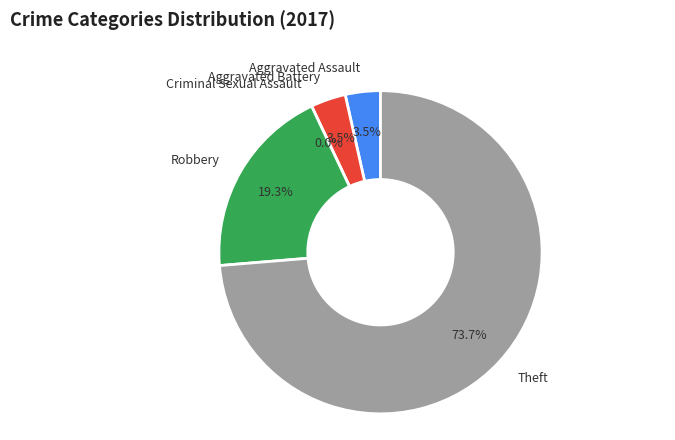

What is the ratio of the value at Aggravated Battery to the value at Aggravated Assault?

1.0